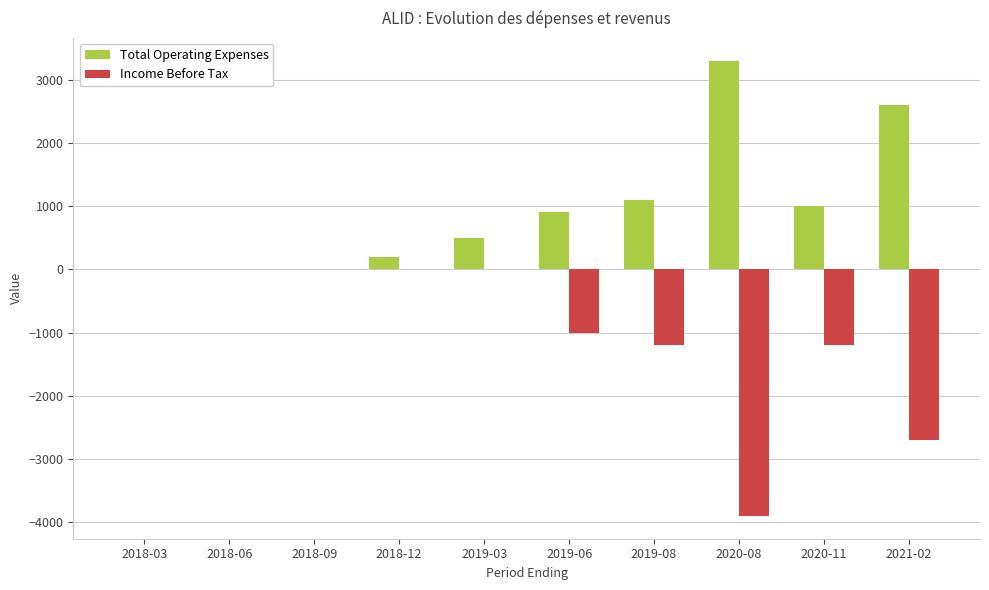

What is the sum of the Income Before Tax values at 2019-06 and 2018-06?

-1000